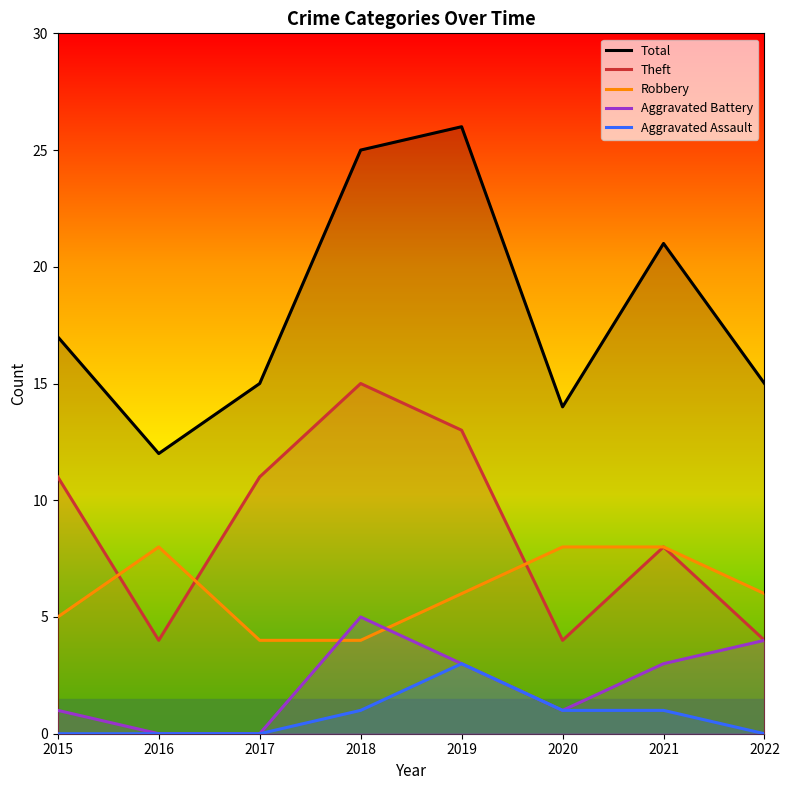

Where is the first local maximum for Theft?

2018